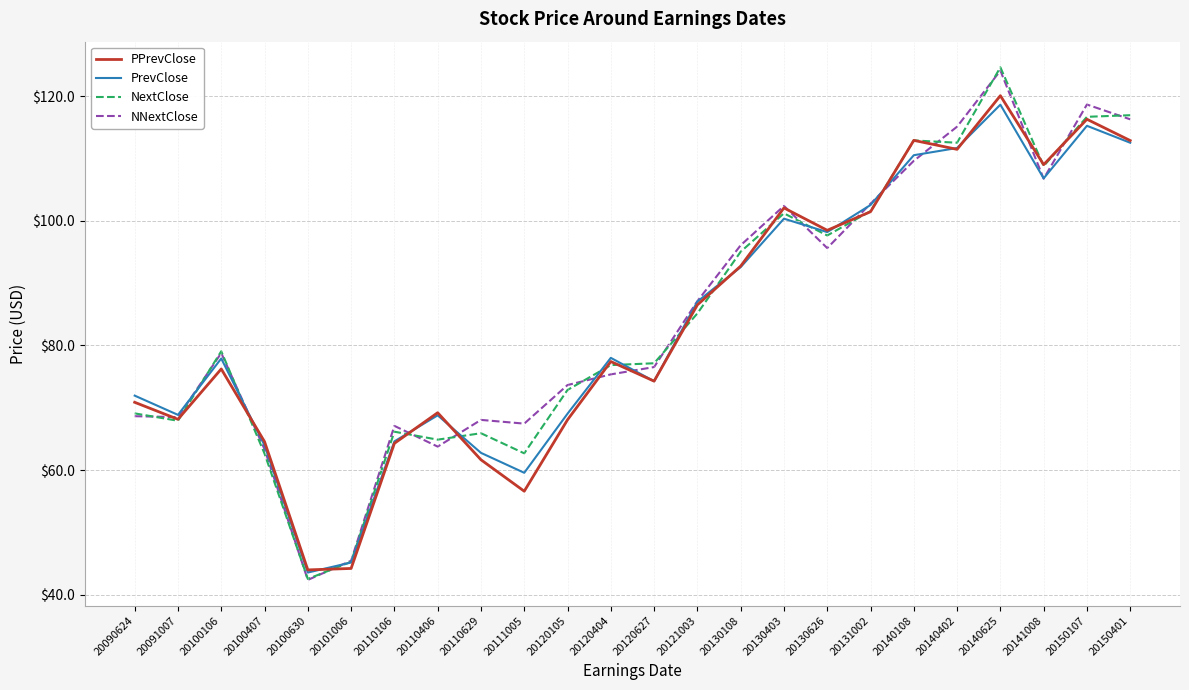

The PrevClose series shows 106.9 at 20120627. True or false?

False